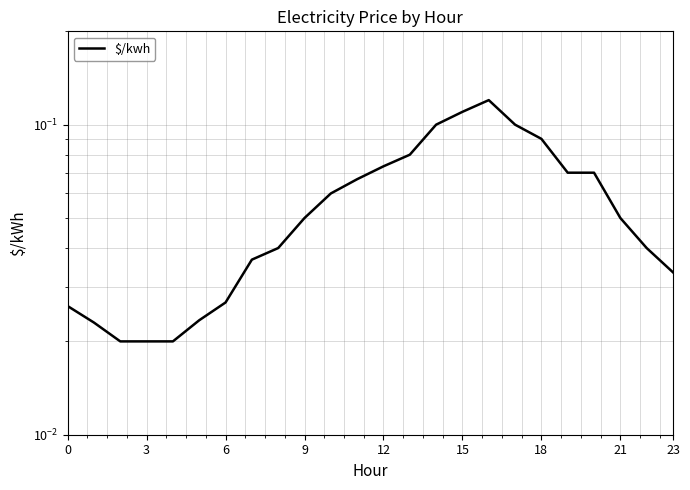

How many lines are shown in the chart?

1